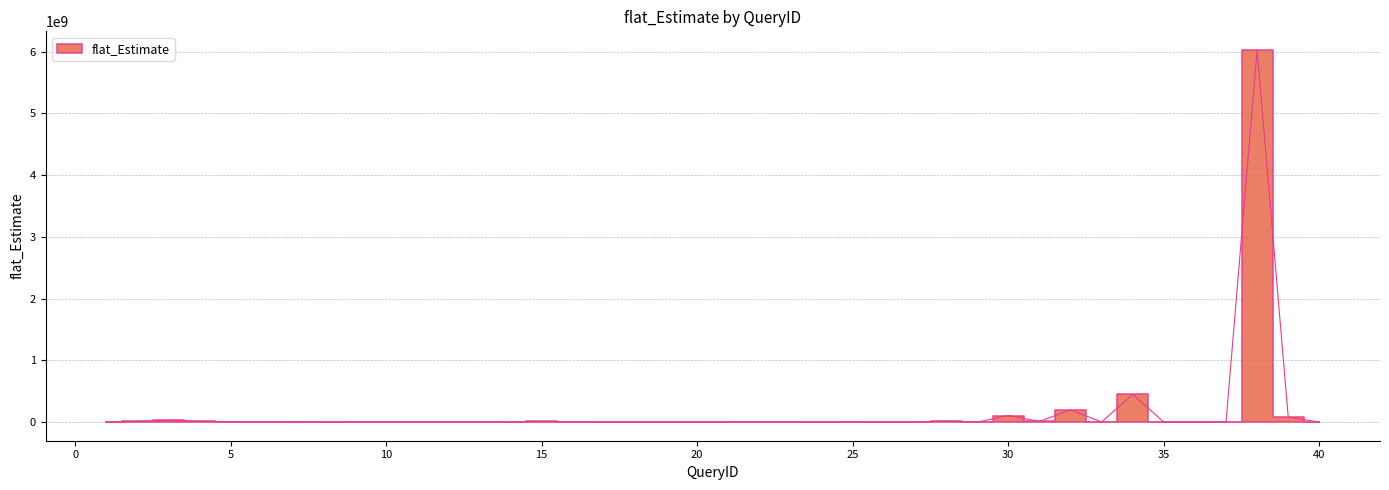

How many points are lower than both their immediate neighbors (excluding endpoints)?

12